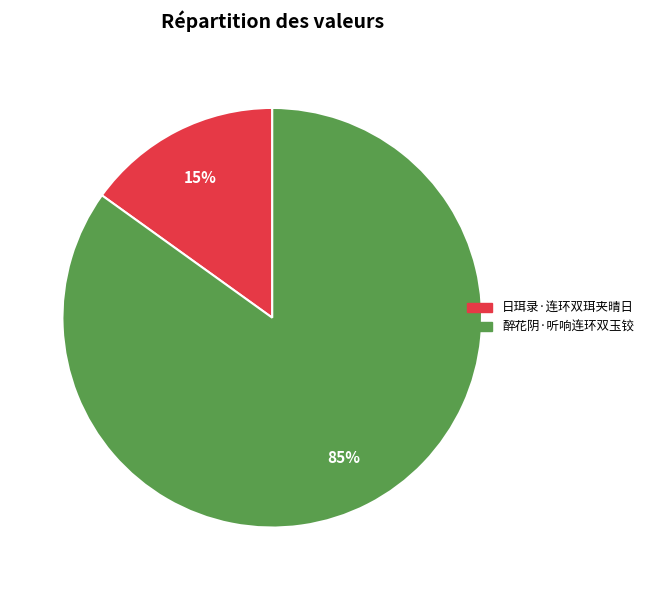

Does 日珥录·连环双珥夹晴日 account for over 50% of the chart?

No